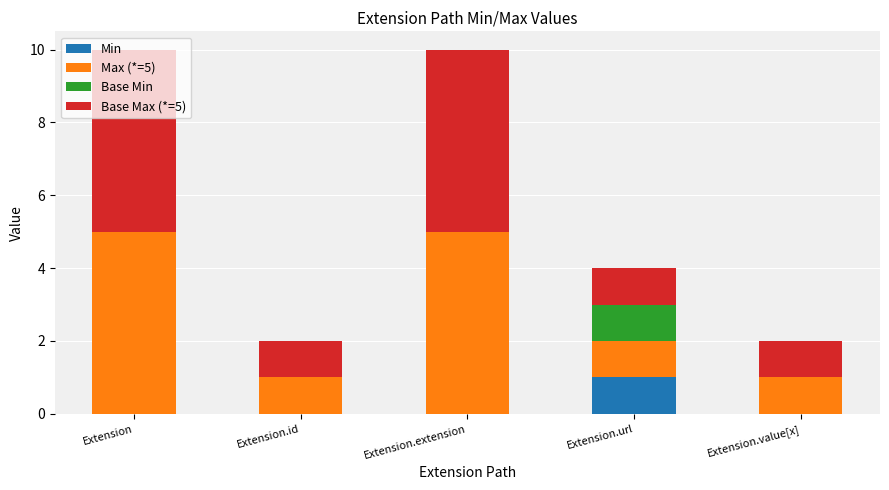

Are the bars grouped side by side (vs. stacked)?

No